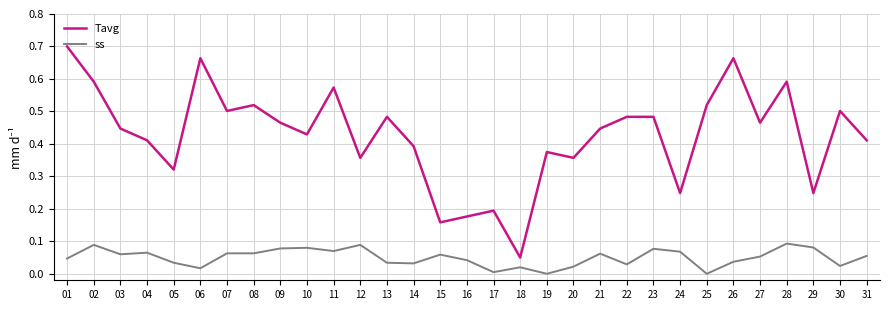

Which category has the lowest value in the Tavg series?

18